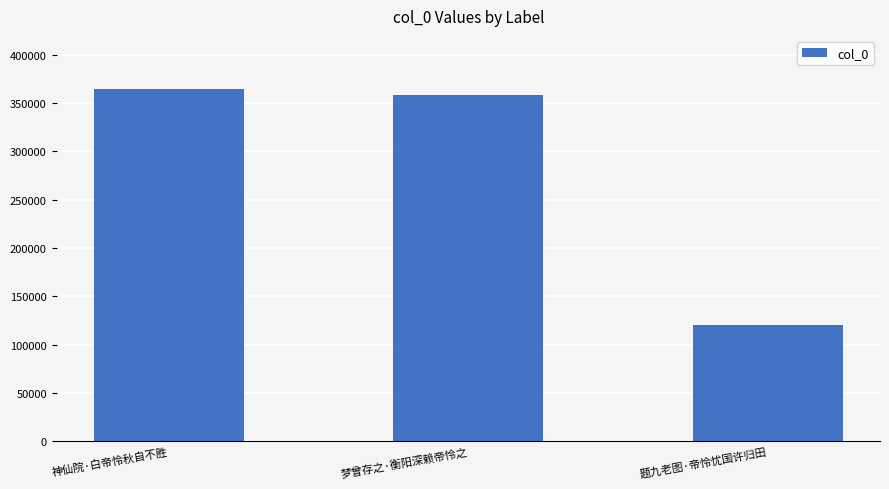

Which label corresponds to the largest value in the chart?

神仙院·白帝怜秋自不胜